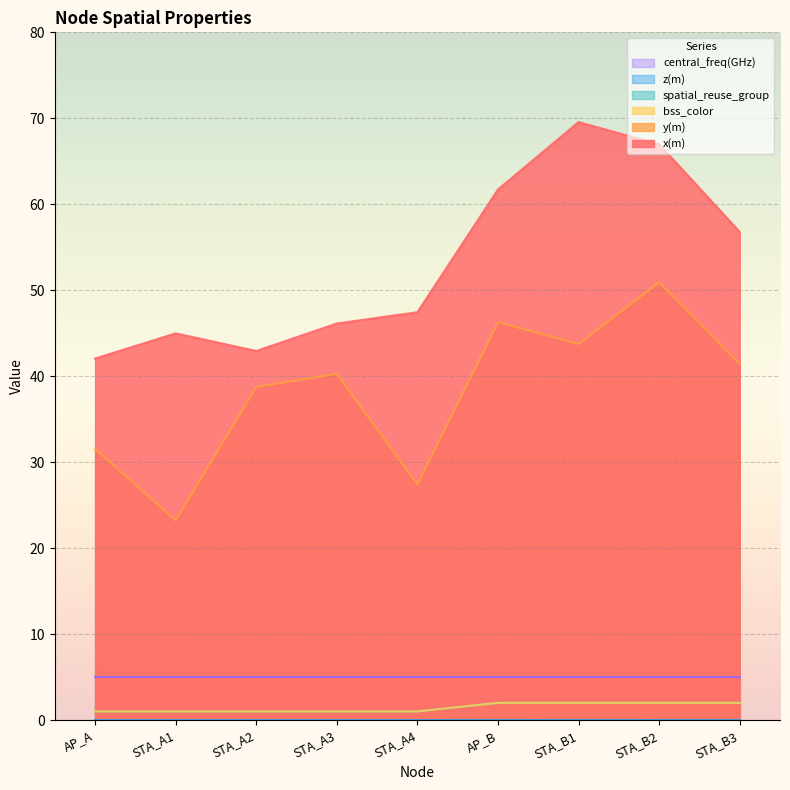

What is the average value of the bss_color series?

1.4